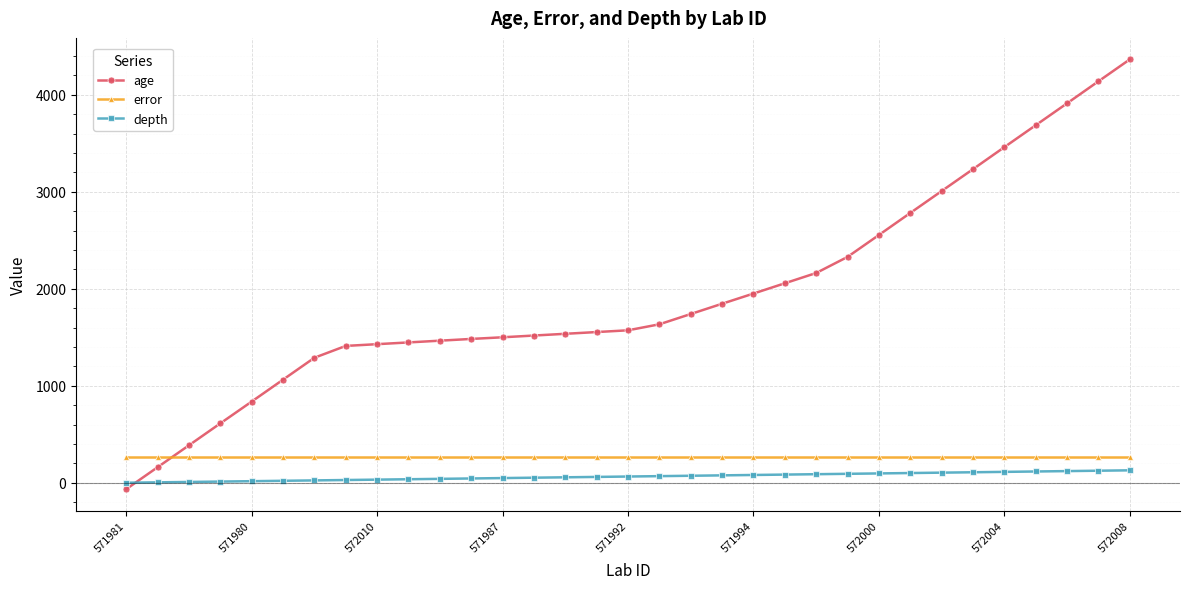

What is the greatest value displayed?

4366